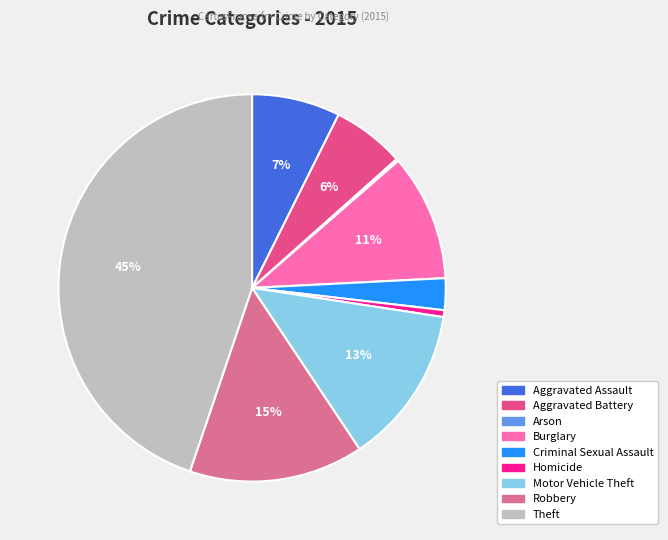

Which slice is the largest?

Theft